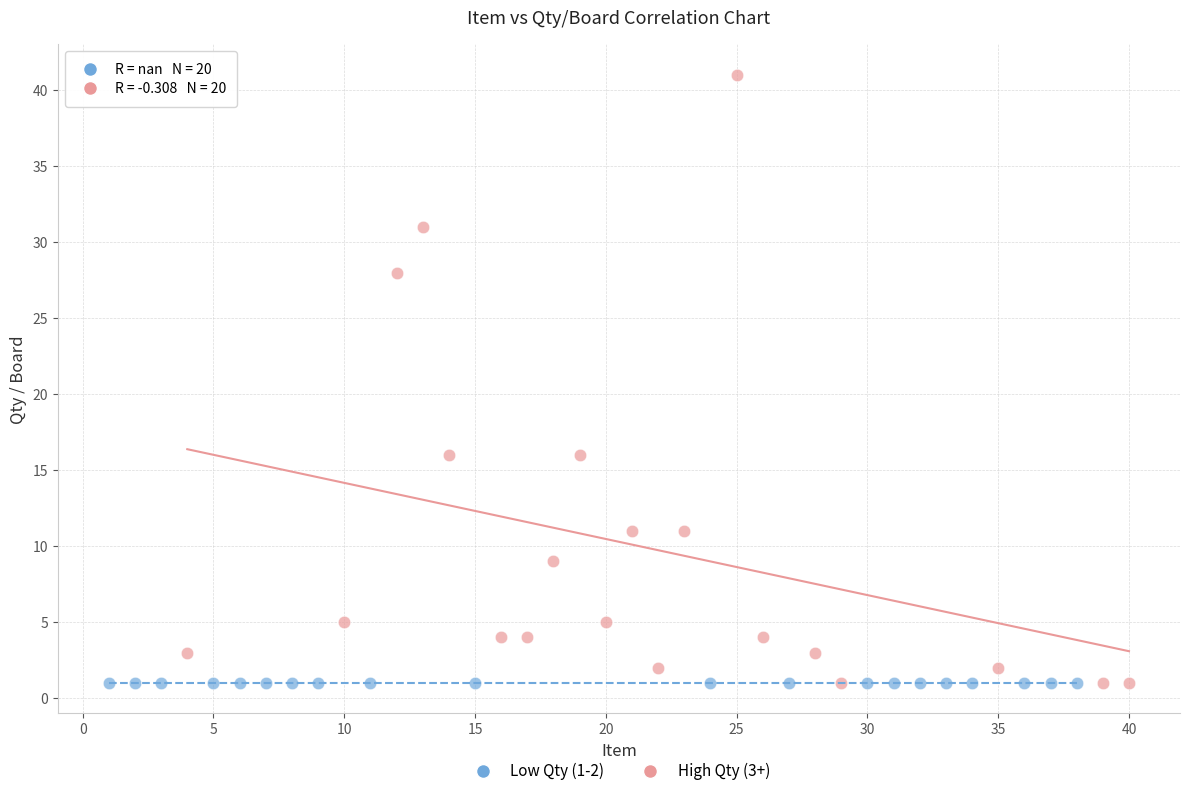

Which series contains the highest Y value?

High Qty (3+)